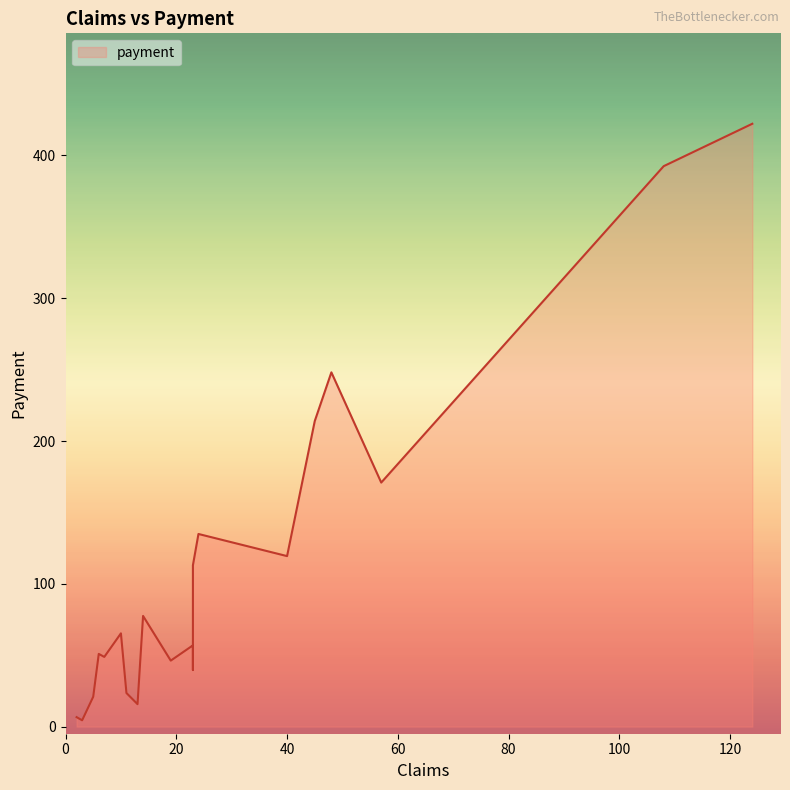

Is it true that the value at 57 is 54.3?

False